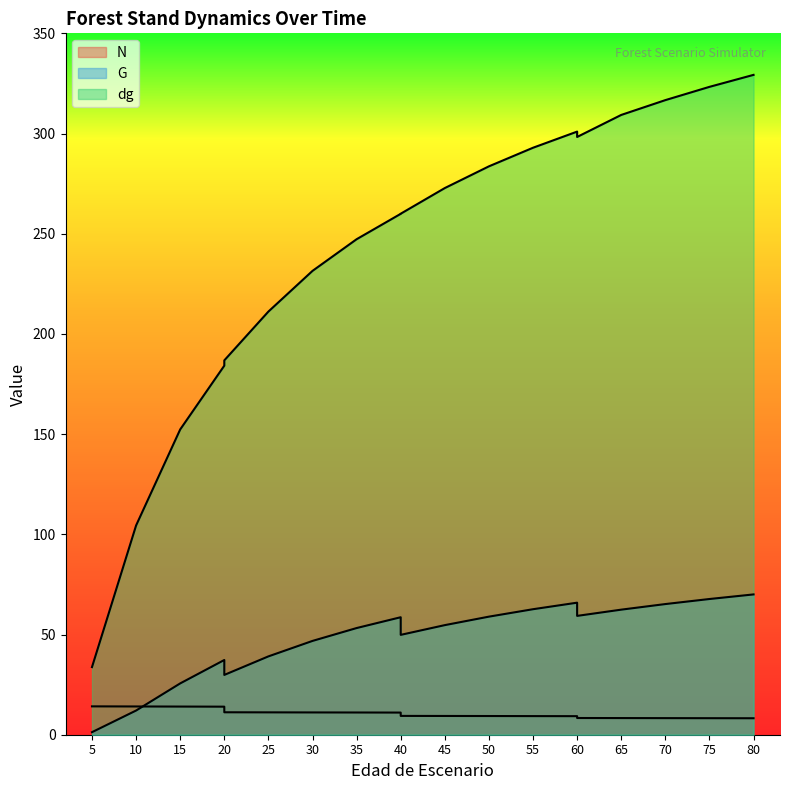

At which category does dg reach its first local valley?

60